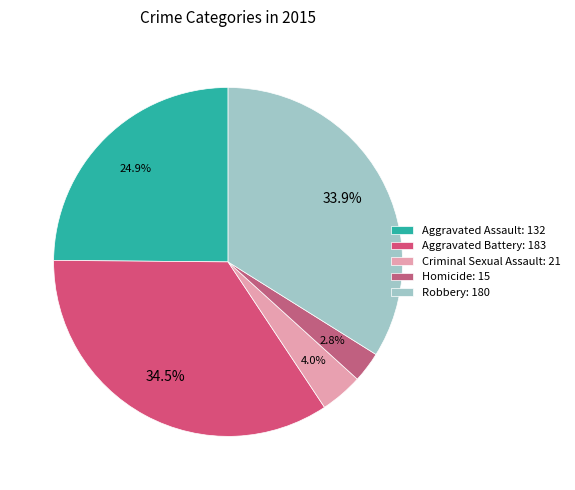

Is there a majority slice in this chart?

No